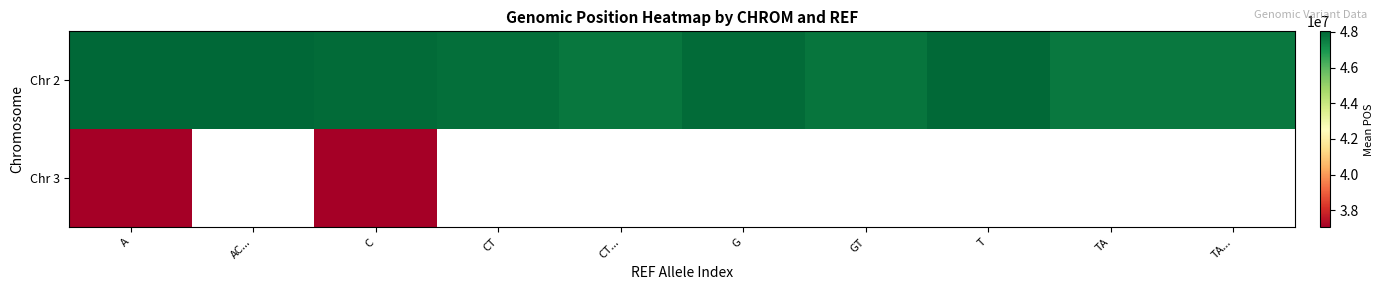

How many series are shown in this chart?

2